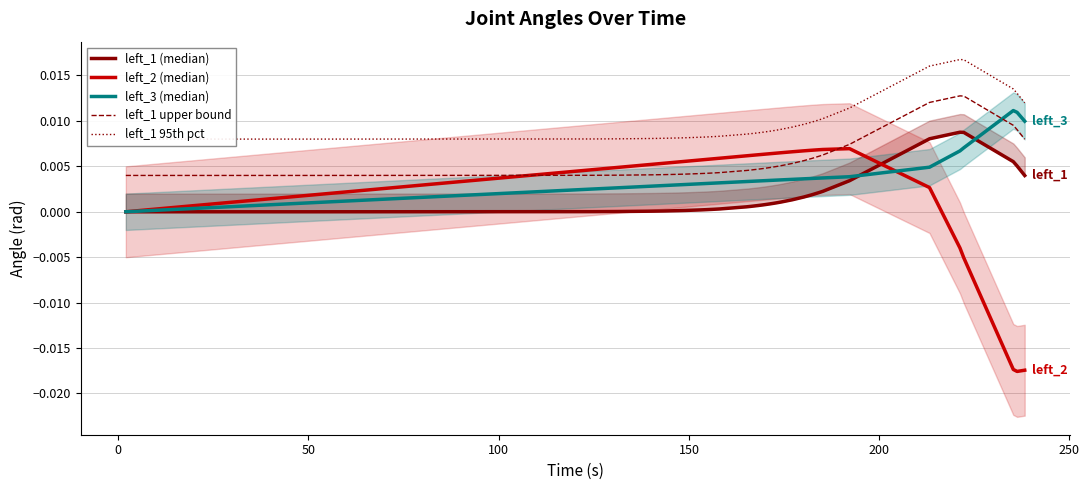

Count the left_1 upper bound values in the range 0 to 1.

40